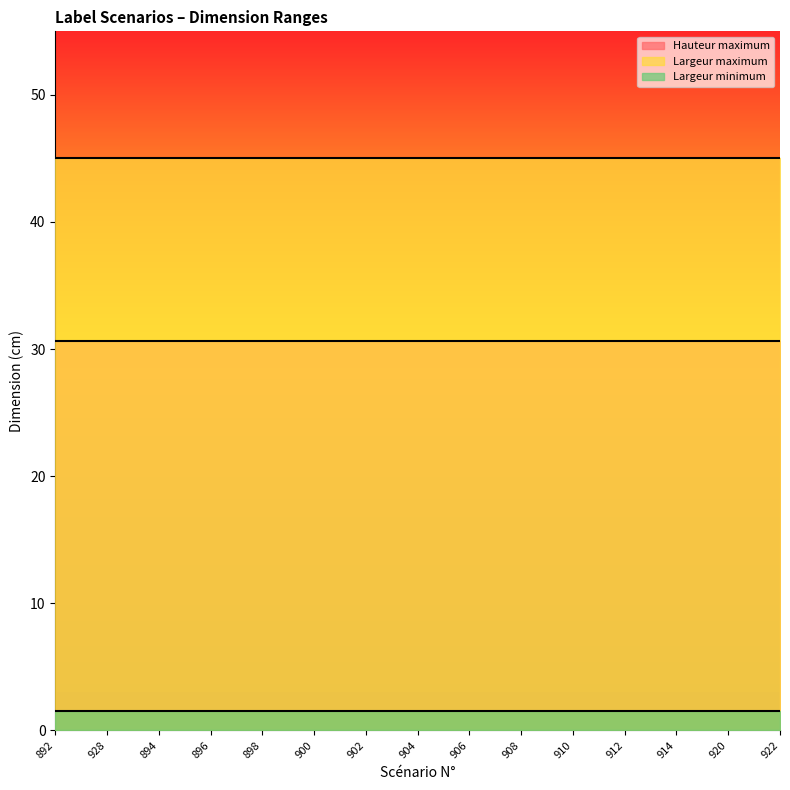

The Hauteur maximum series shows 41.2 at 922. True or false?

False